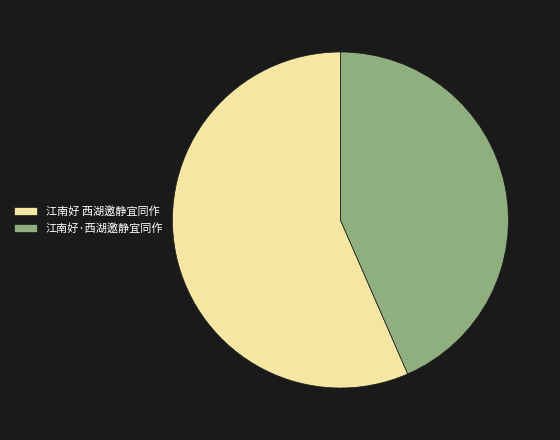

Which slice is the largest?

江南好 西湖邀静宜同作